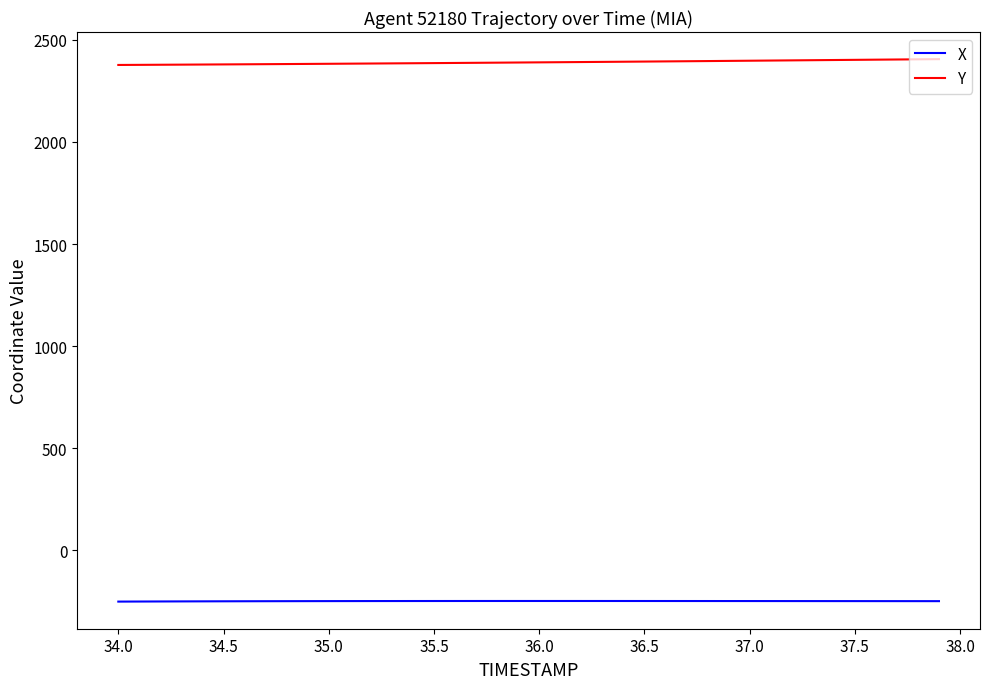

Which series has the largest total across all categories?

Y